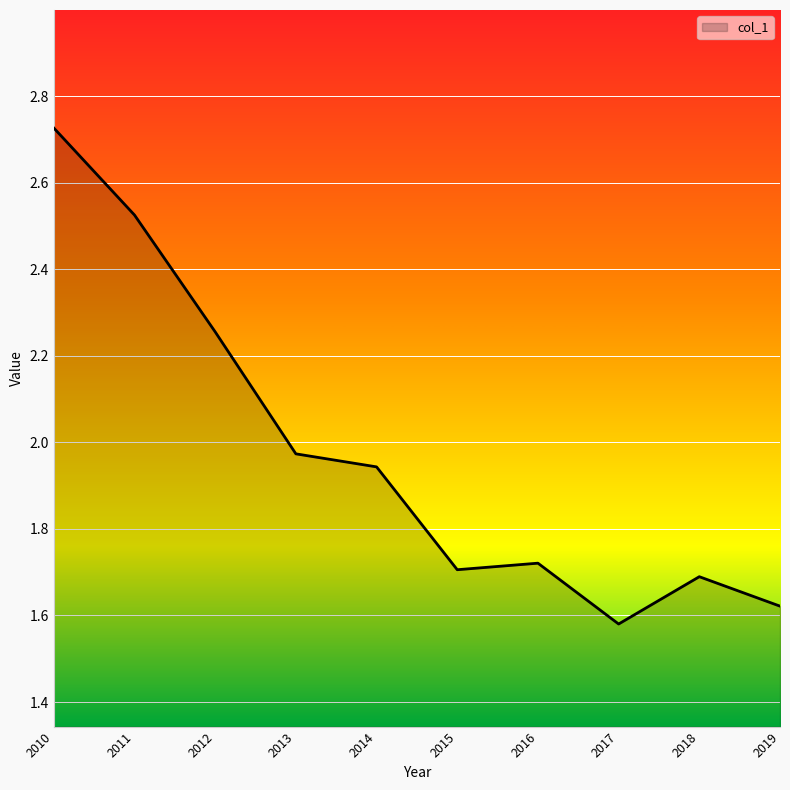

Approximately how many times larger is the value at 2013 compared to 2017?

1.2